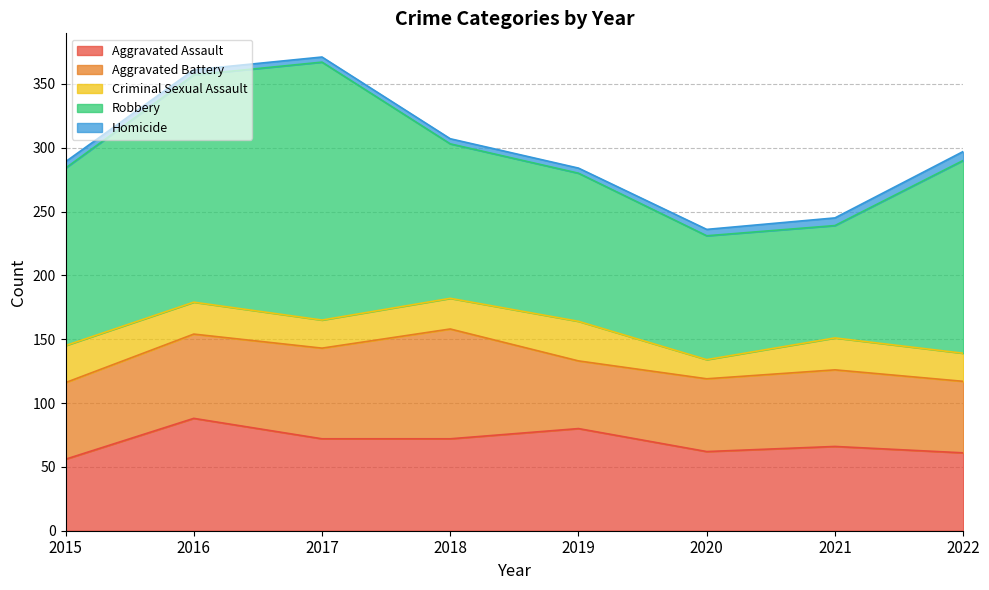

At how many categories does at least one series exceed 134?

4